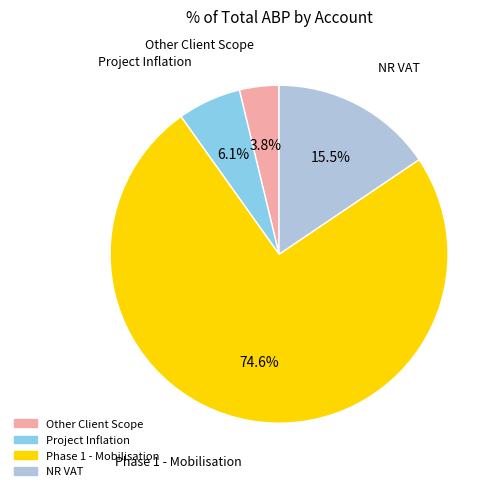

What portion of the pie excludes Other Client Scope?

96.2%